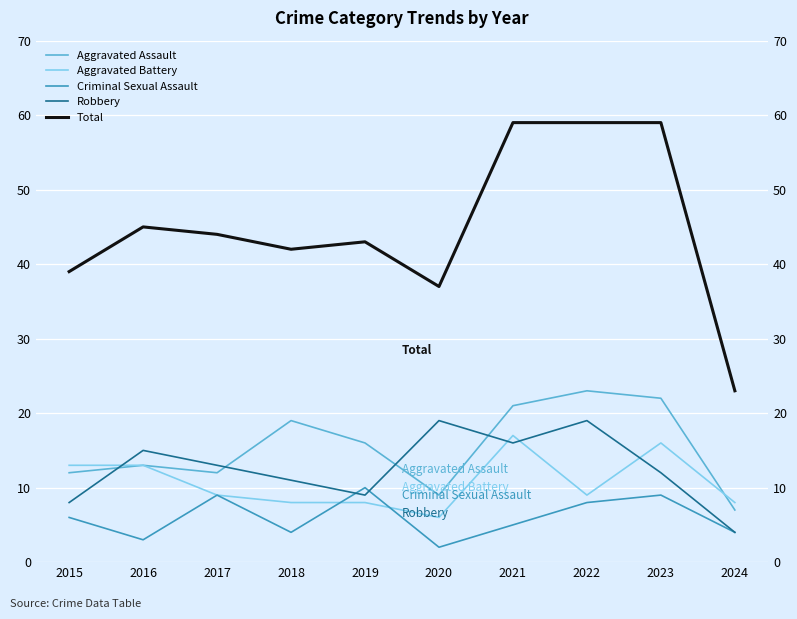

What is the average value of the Criminal Sexual Assault series?

6